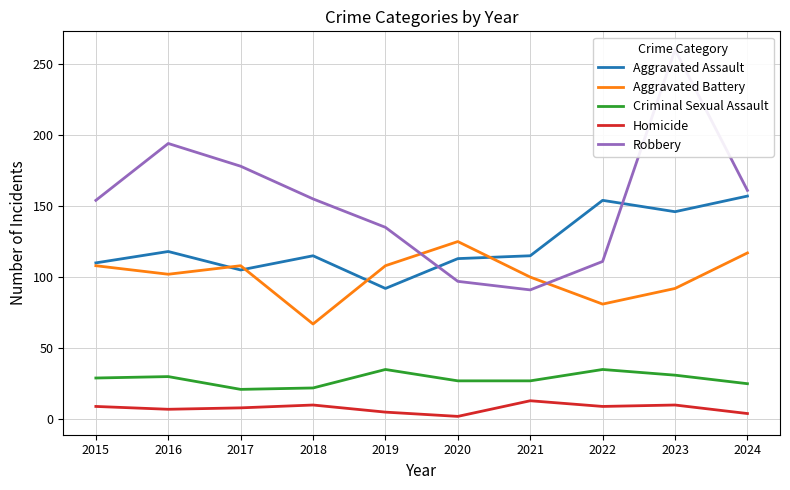

Is this an area chart (filled region under the line)?

No